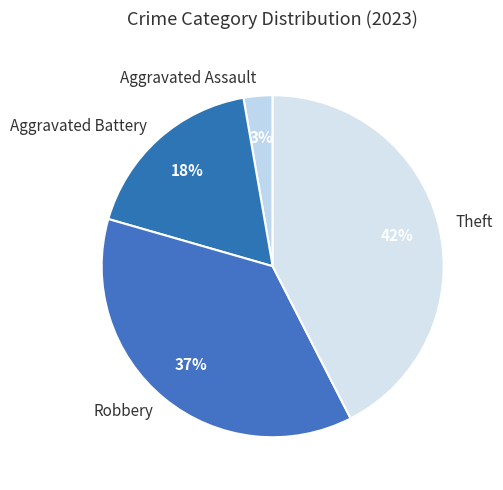

What is the largest slice in the pie chart?

Theft